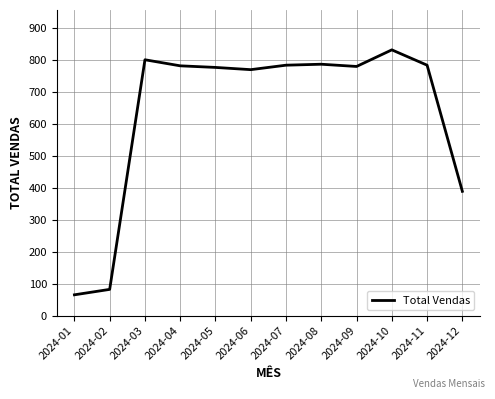

What is the difference between the values at 2024-08 and 2024-01?

722